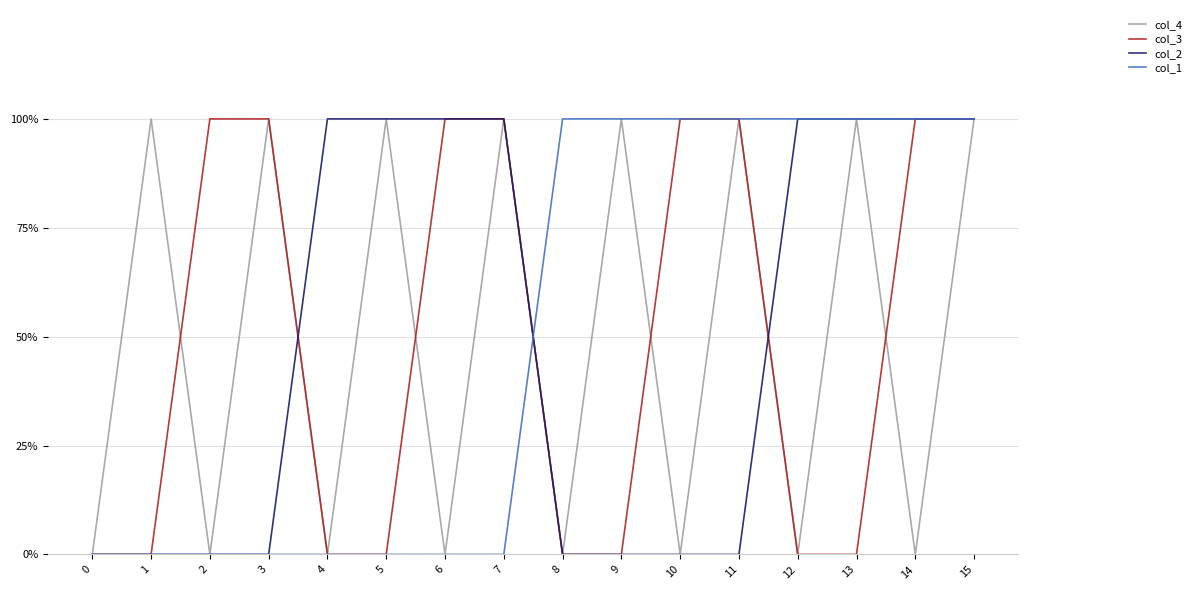

Which series ends up on top after the final intersection of col_4 and col_1?

col_1